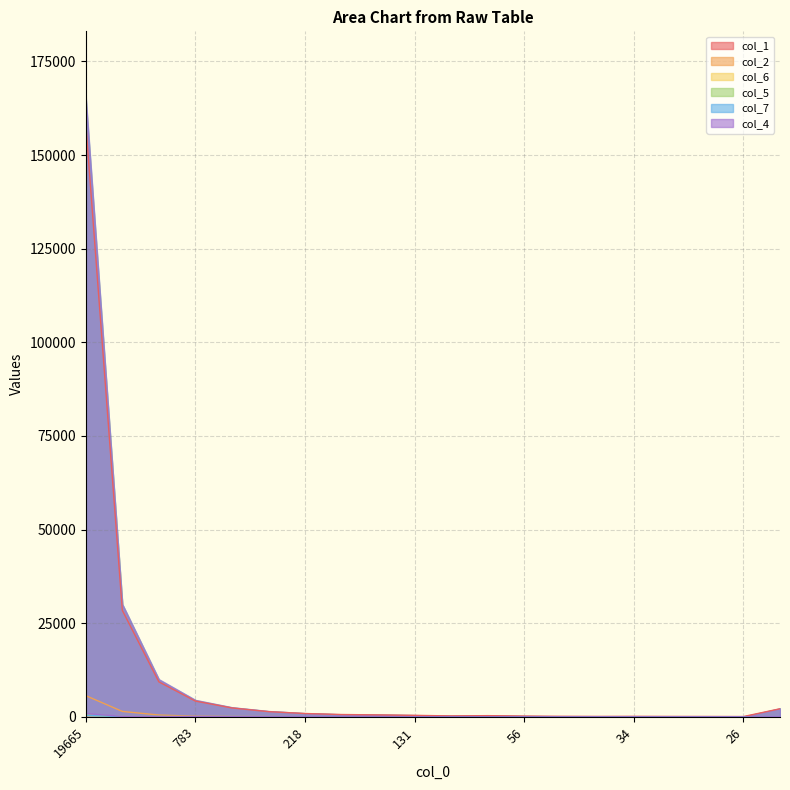

What is the total value across all series at 56?

237